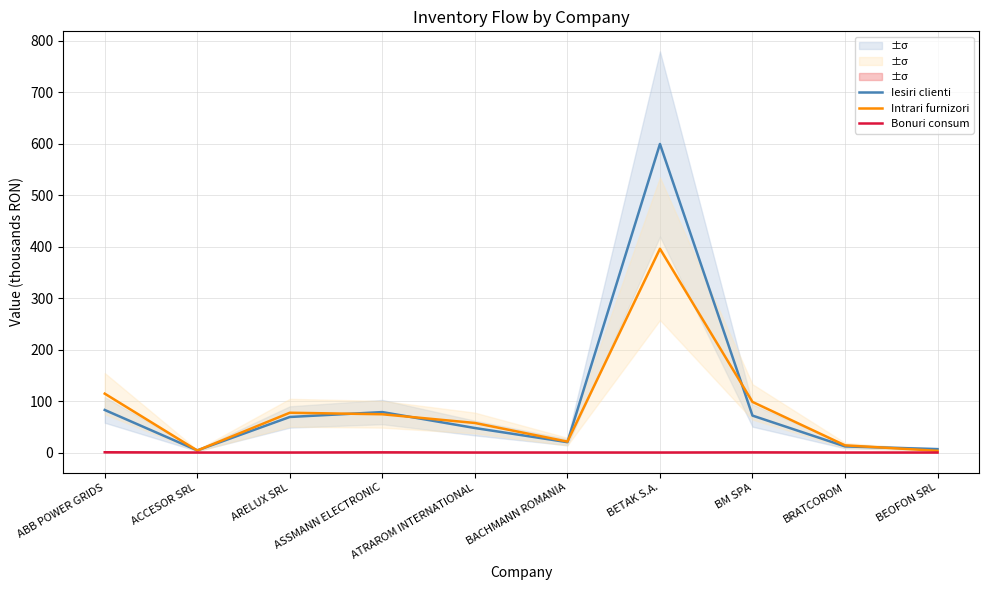

Read the Intrari furnizori value at BM SPA.

98.3